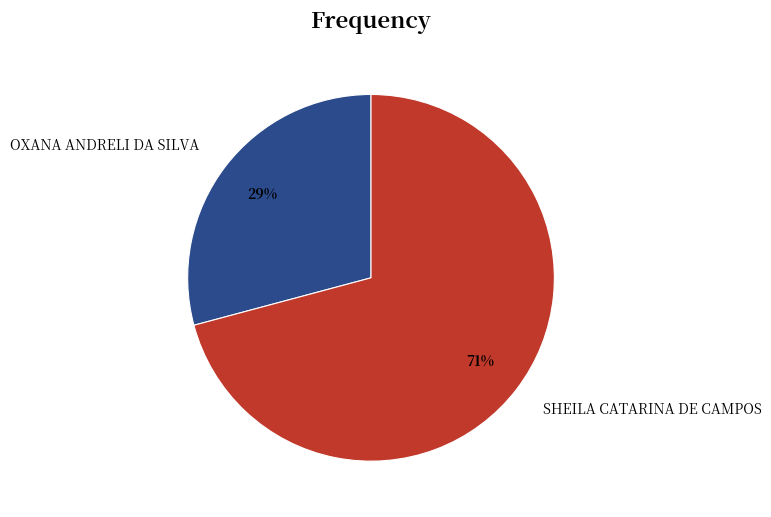

Count the number of slices in the pie.

2